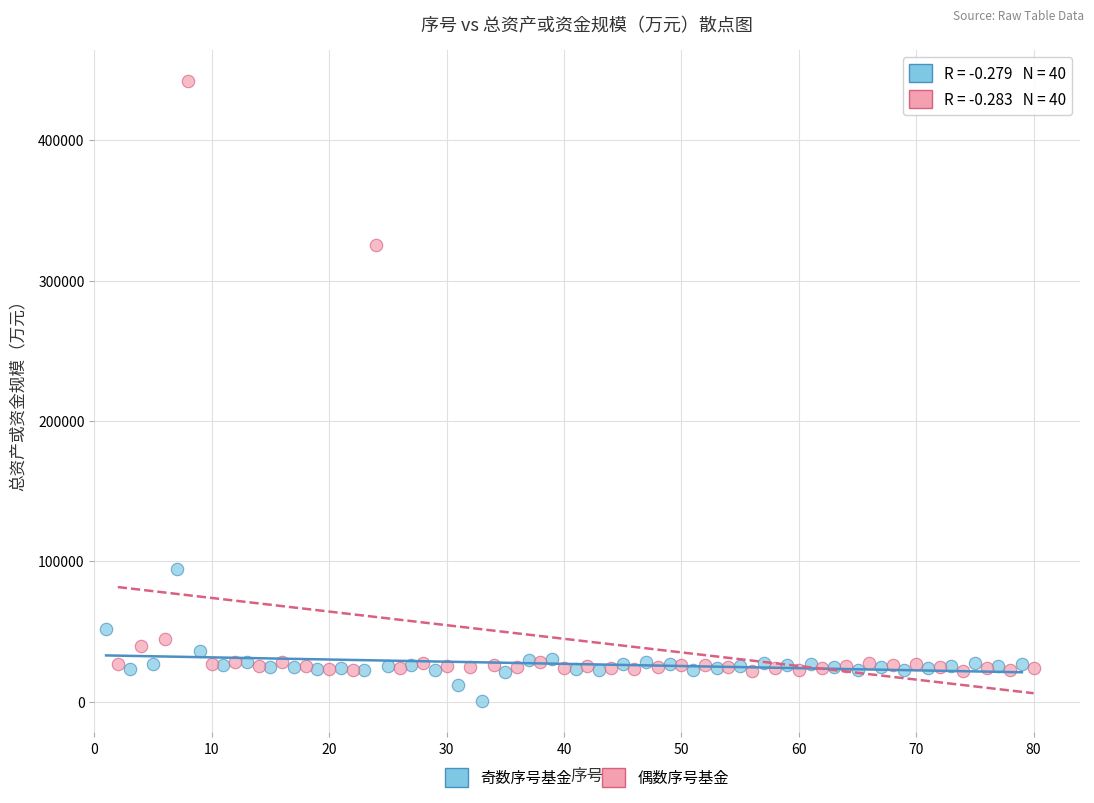

Which series contains the lowest Y value?

奇数序号基金